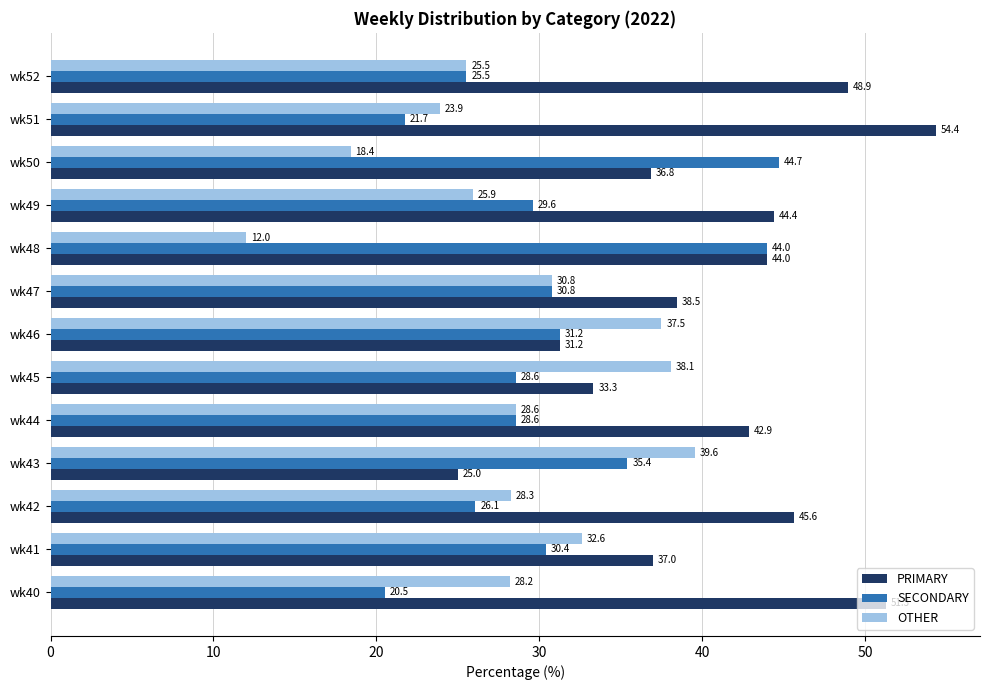

Where is SECONDARY nearest to the value 32?

wk46